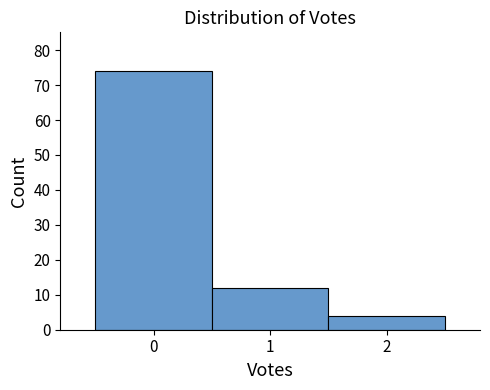

Reading left to right, transcribe this chart: for each bar, give the range it covers on the x-axis and its height. The values are not printed on the chart, so give them approximately, as read against the axis.

-0.5 to 0.5: 74
0.5 to 1.5: 12
1.5 to 2.5: 4